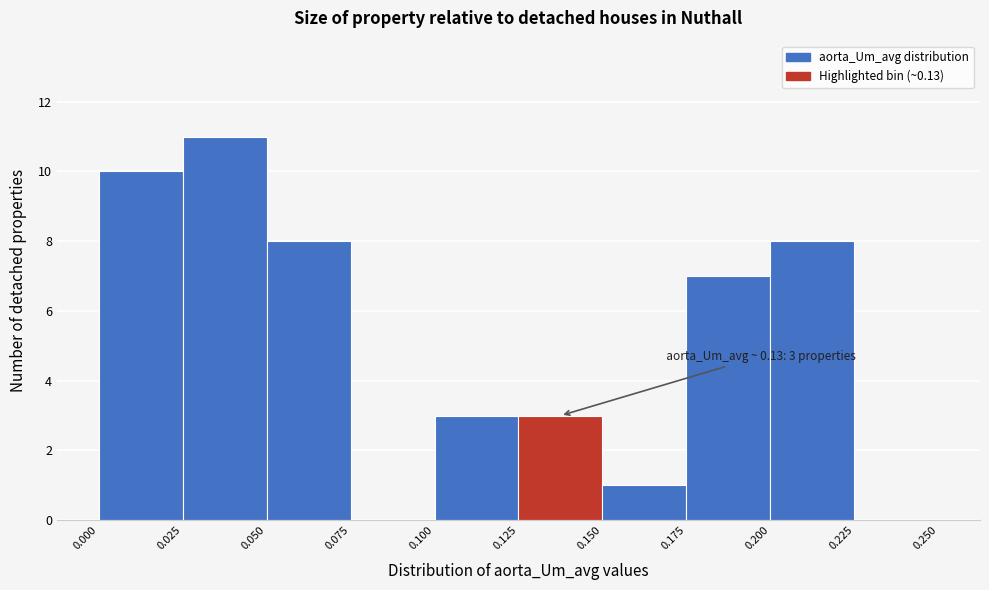

Over which range of the x-axis is the bar tallest?

0.025 to 0.050